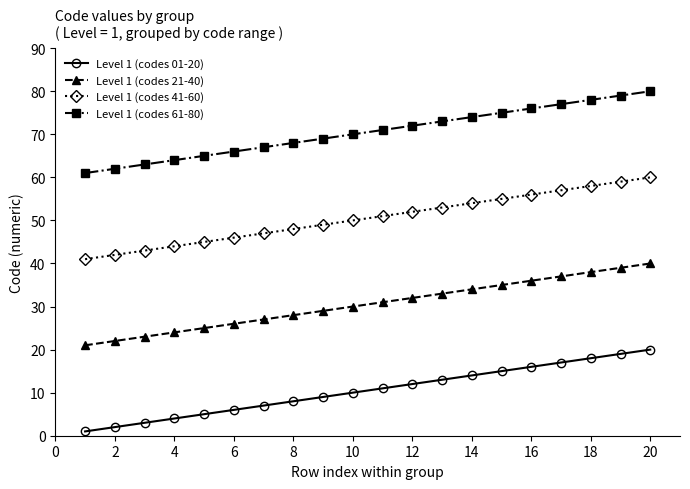

Rank the series by their average value, from highest to lowest.

Level 1 (codes 61-80), Level 1 (codes 41-60), Level 1 (codes 21-40), Level 1 (codes 01-20)